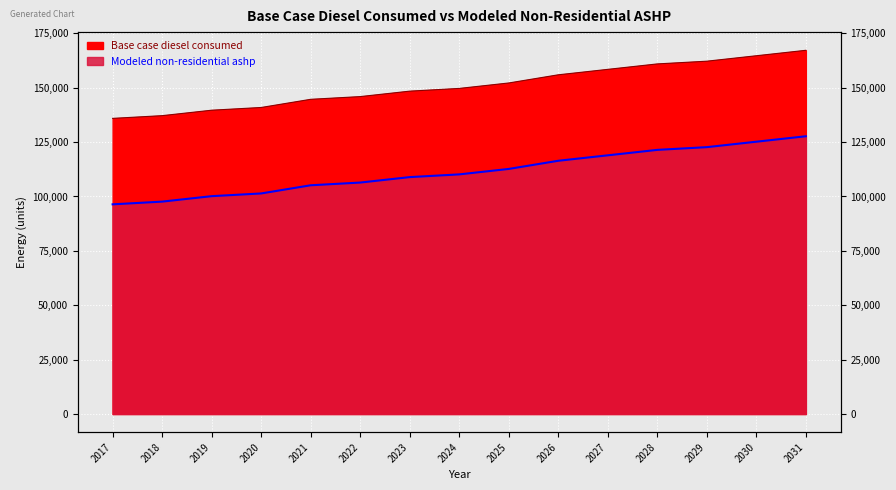

True or false: Base case diesel consumed has a value of 135908.8 at 2017.

True